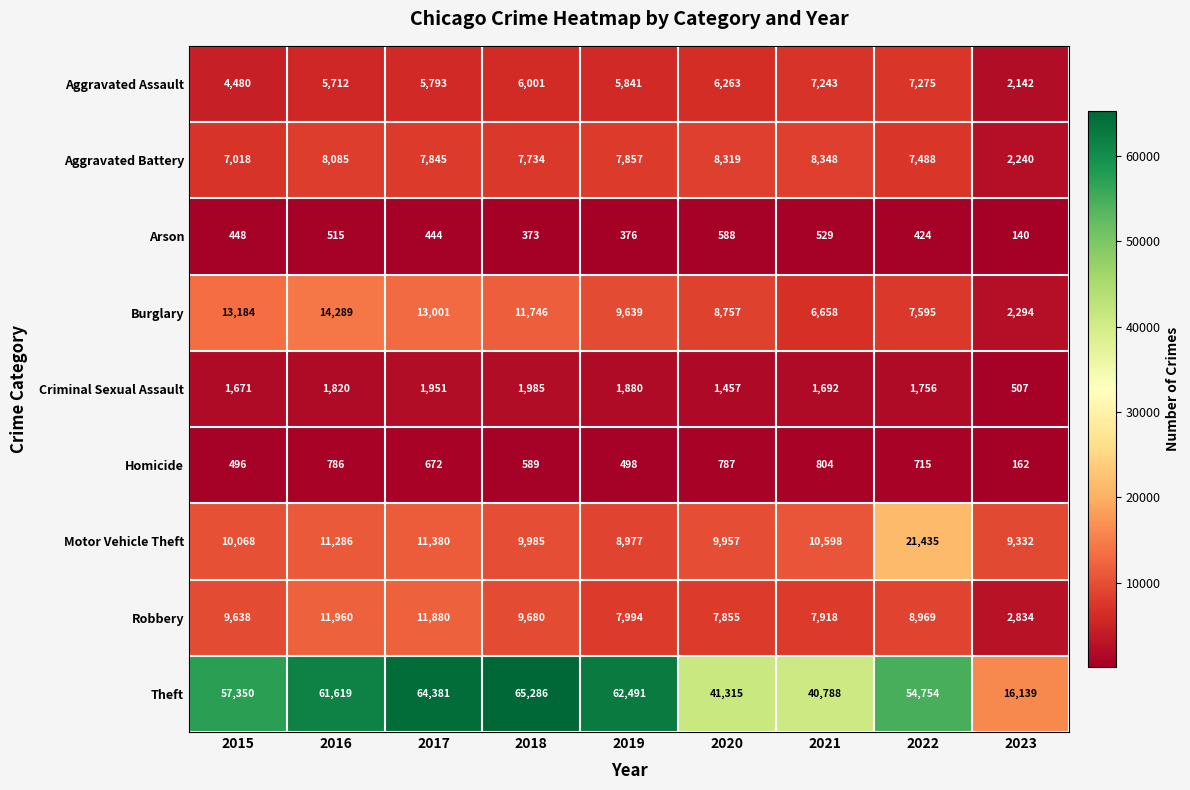

Rank the categories by Arson value from lowest to highest.

2023, 2018, 2019, 2022, 2017, 2015, 2016, 2021, 2020